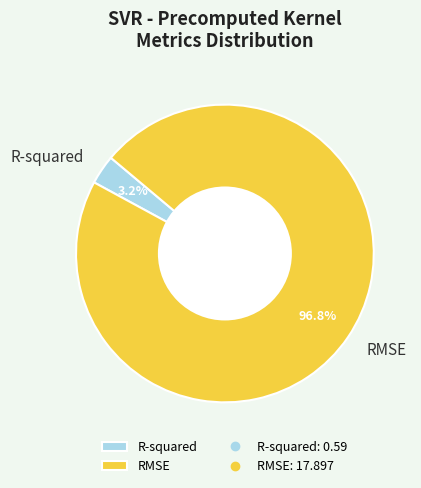

Between R-squared and RMSE, which is larger?

RMSE